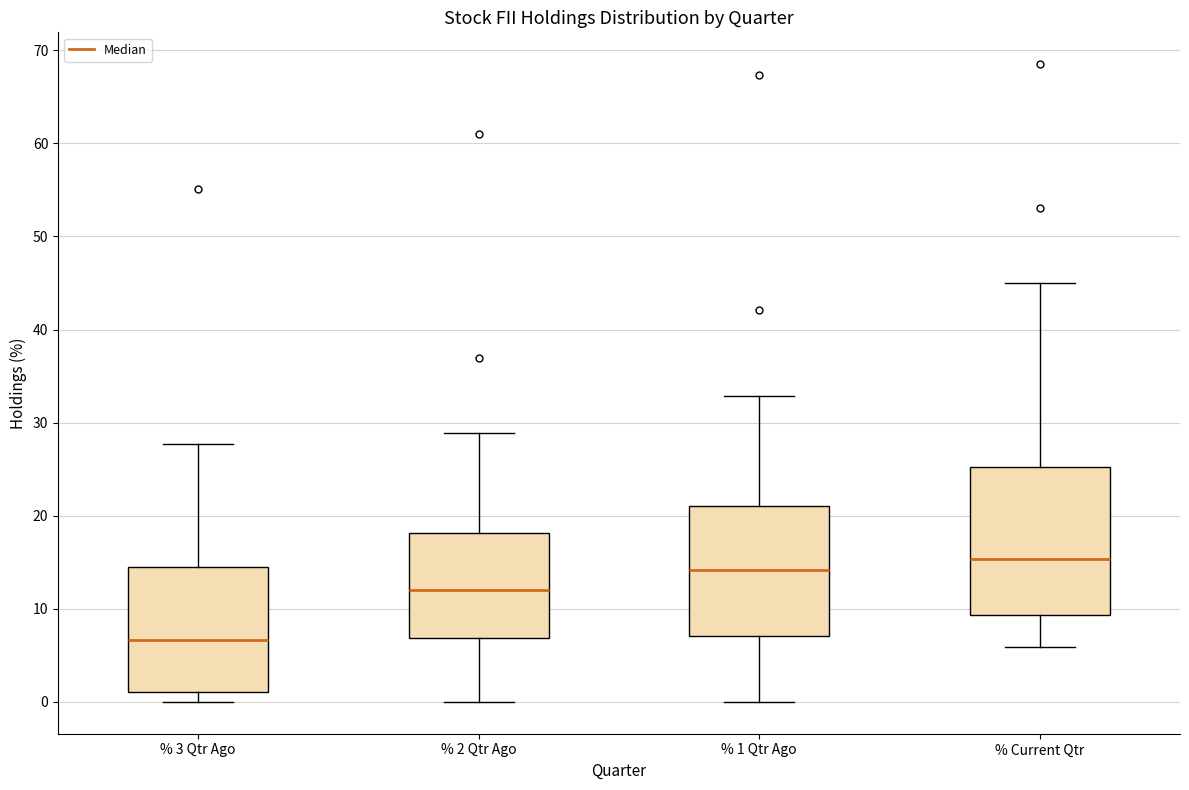

Reading left to right, read every box against the y-axis: the position of its median line, the range the box covers, and the ends of its whiskers. The values are not printed on the chart, so give them approximately, as read against the axis.

% 3 Qtr Ago: median 7, box 1 to 15, whiskers 0 to 28
% 2 Qtr Ago: median 12, box 7 to 18, whiskers 0 to 29
% 1 Qtr Ago: median 14, box 7 to 21, whiskers 0 to 33
% Current Qtr: median 15, box 9 to 25, whiskers 6 to 45